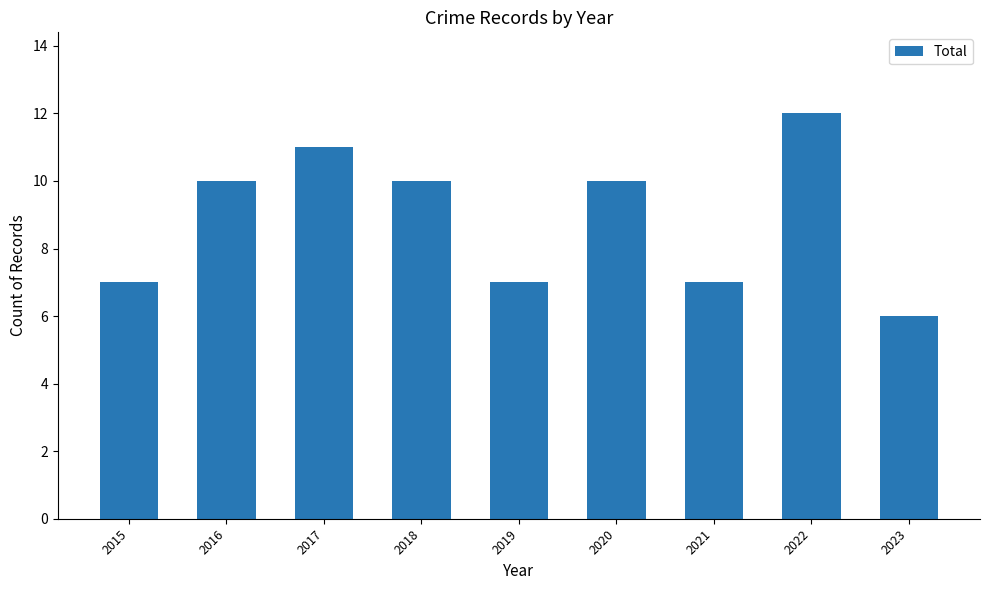

Which has a higher value, 2017 or 2016?

2017